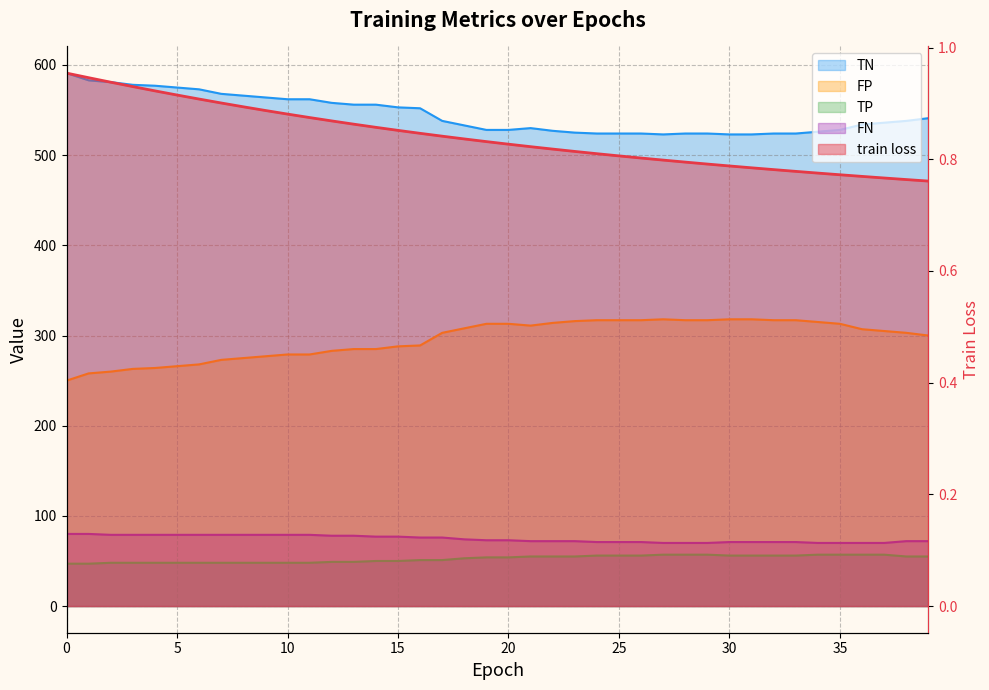

Is the value of FN at 12 greater than the value of train loss at 4?

Yes